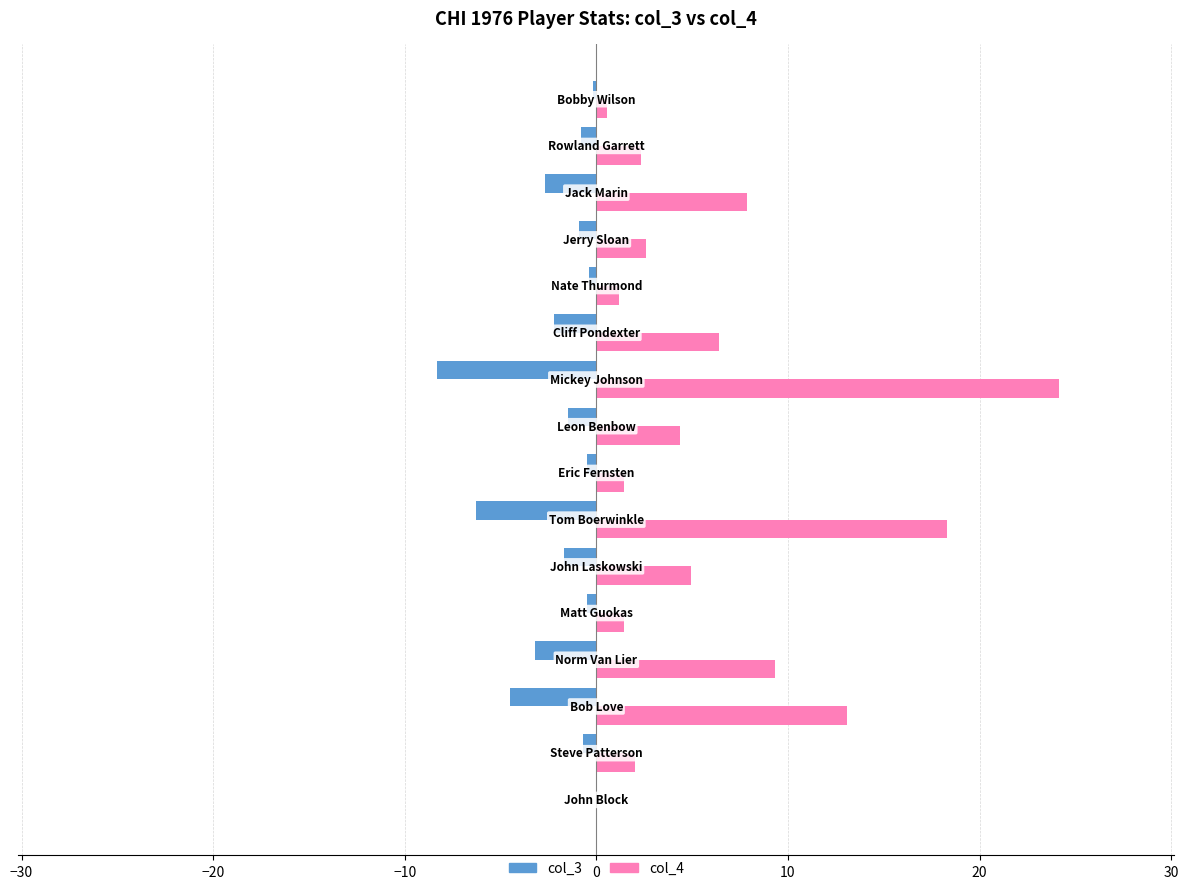

What is the greatest value displayed?

24.1